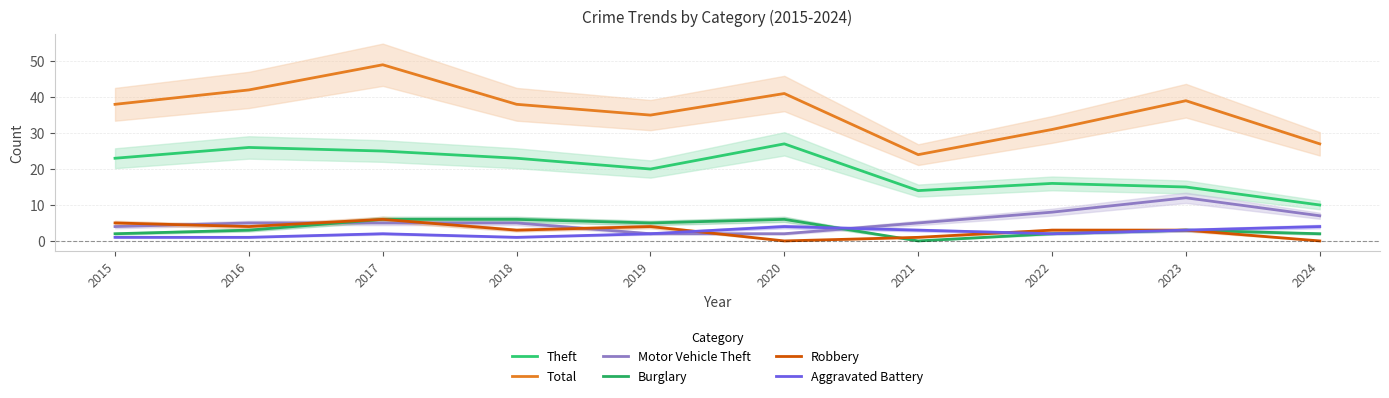

List the series in order of their peak value, lowest first.

Aggravated Battery, Burglary, Robbery, Motor Vehicle Theft, Theft, Total